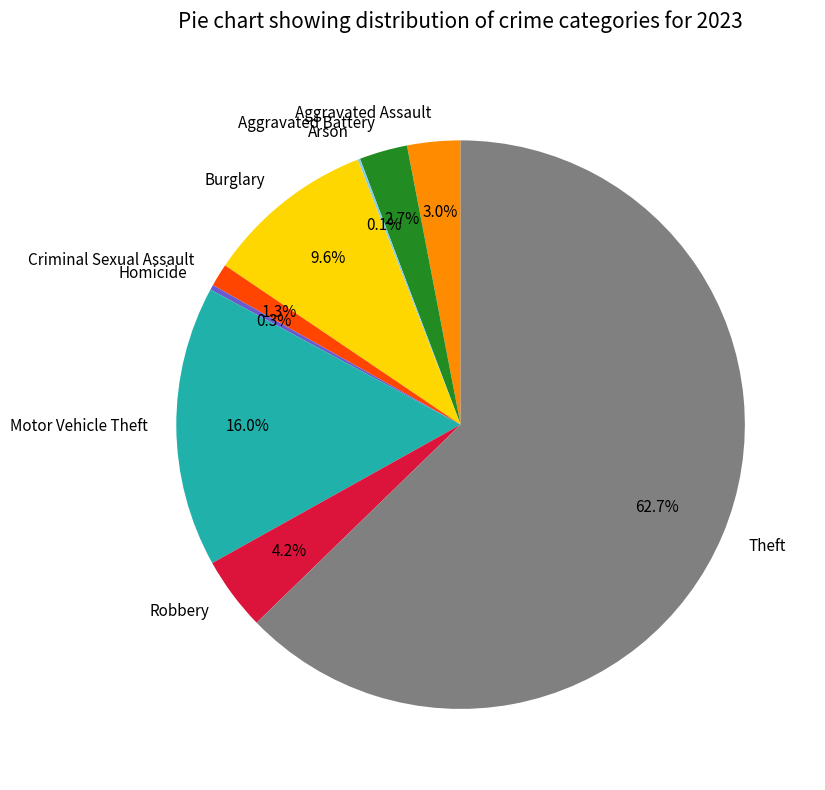

Approximately how many times larger is the value at Motor Vehicle Theft compared to Theft?

0.3